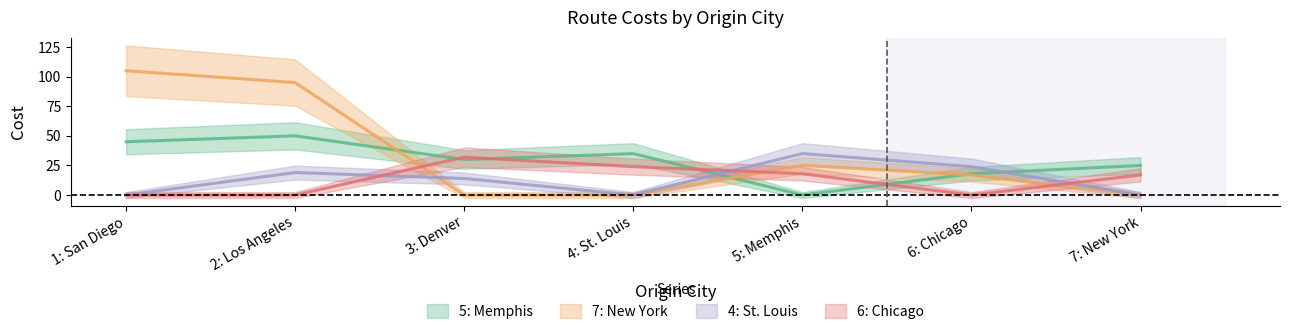

How many 6: Chicago values are between 0 and 24?

6